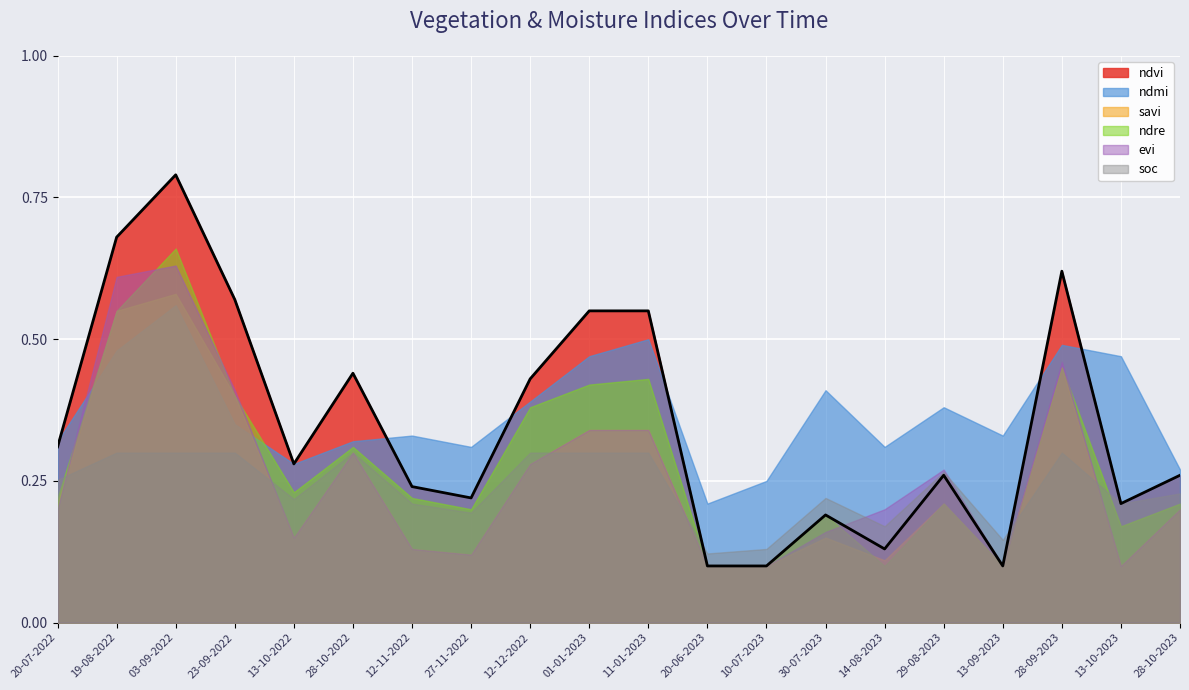

Does the chart display data point markers on the line(s)?

No